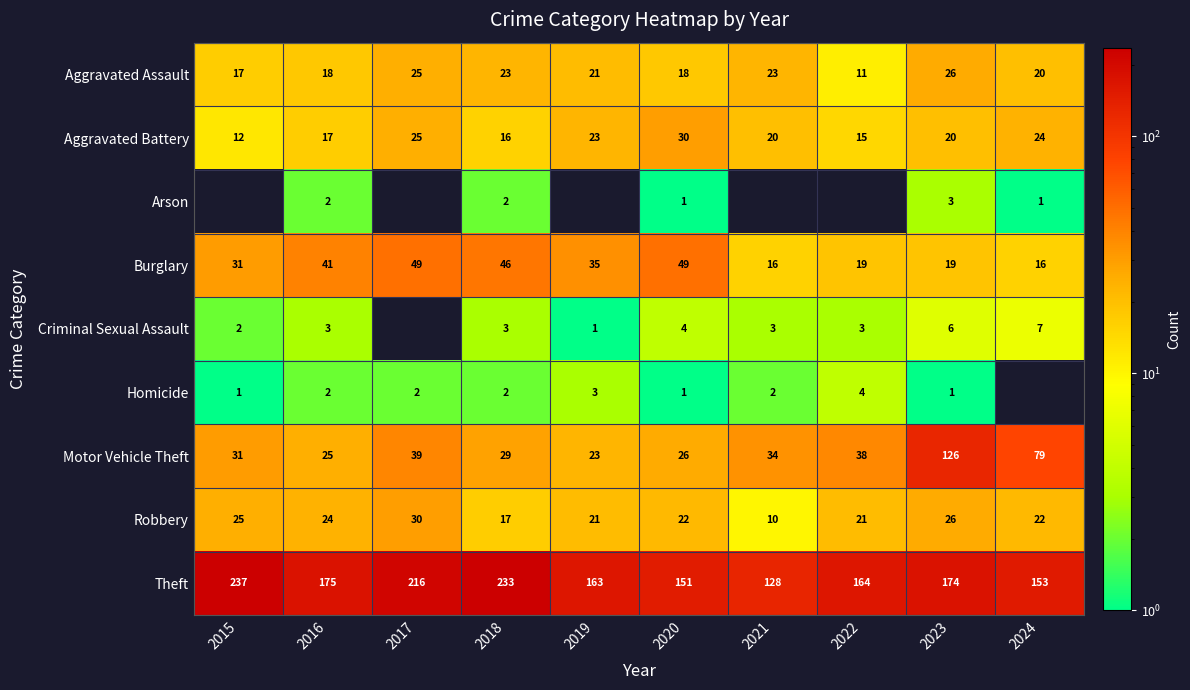

True or false: Robbery has a value of 5.7 at 2020.

False